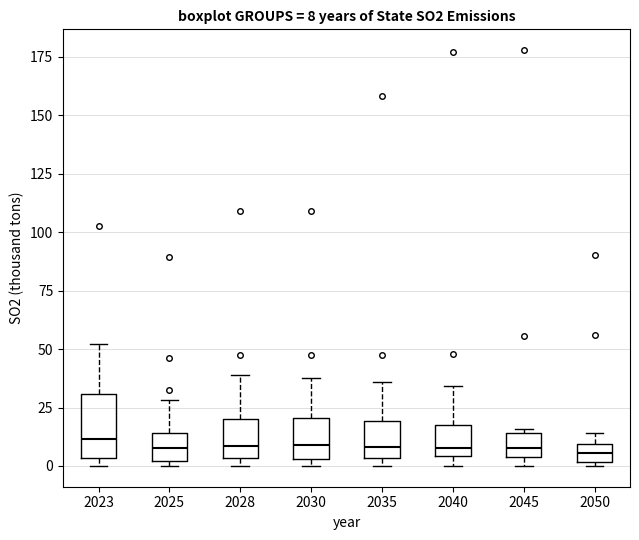

Which box is the tallest, from its lower edge to its upper edge?

2023